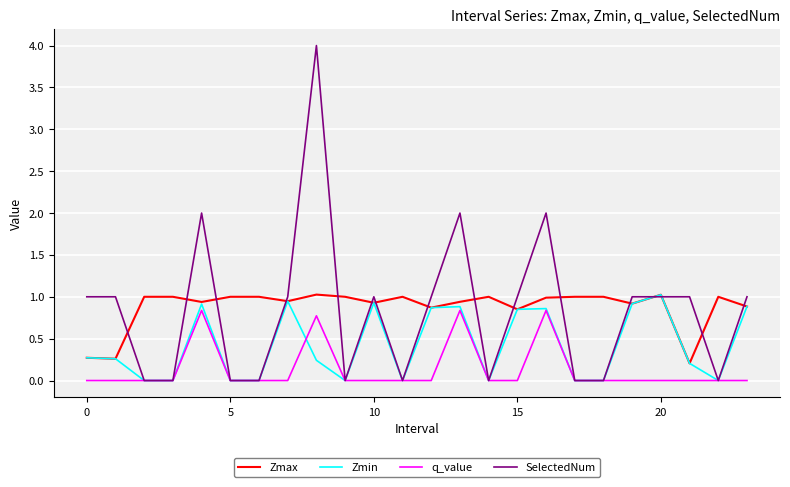

What is the difference between the maximum and second lowest values in the q_value series?

0.8